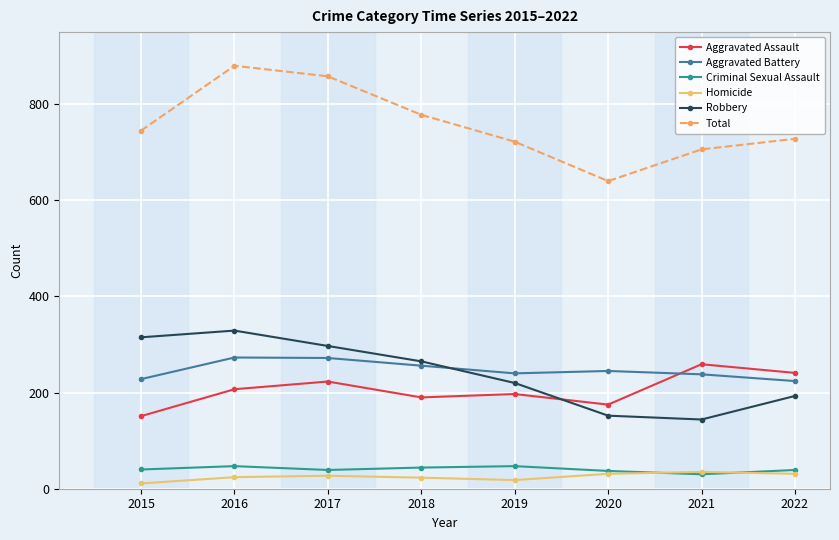

Which series has the largest total across all categories?

Total